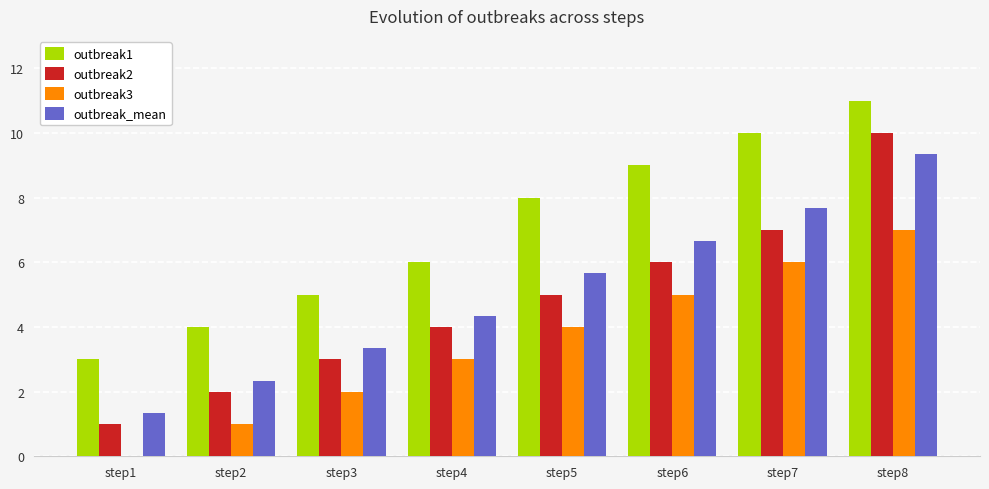

Count the number of data series in this chart.

4